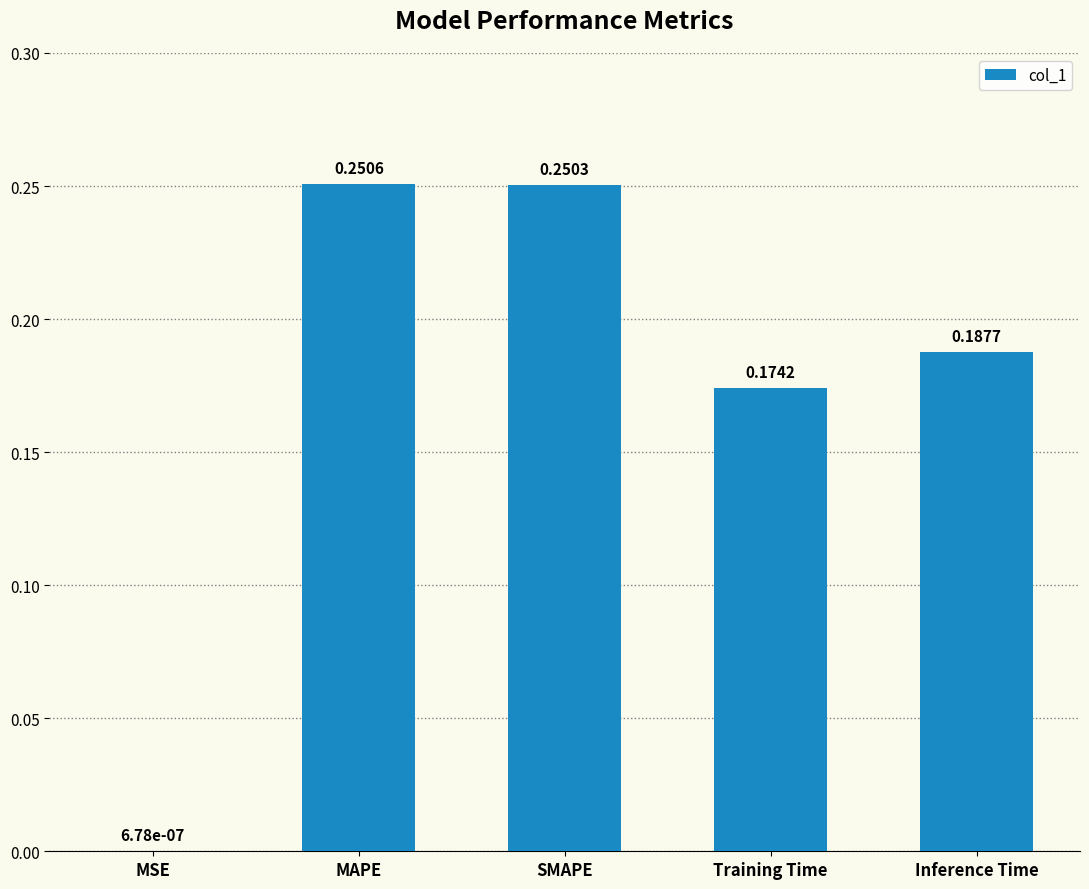

What is the sum of the values at MAPE and SMAPE?

0.5